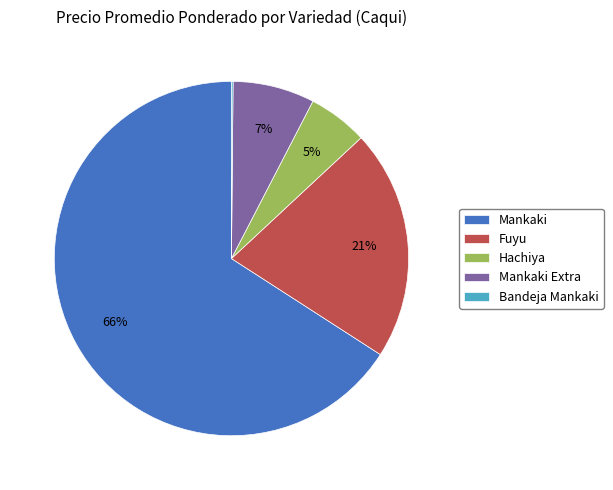

To the nearest percent, what percentage of the pie is Hachiya?

5%